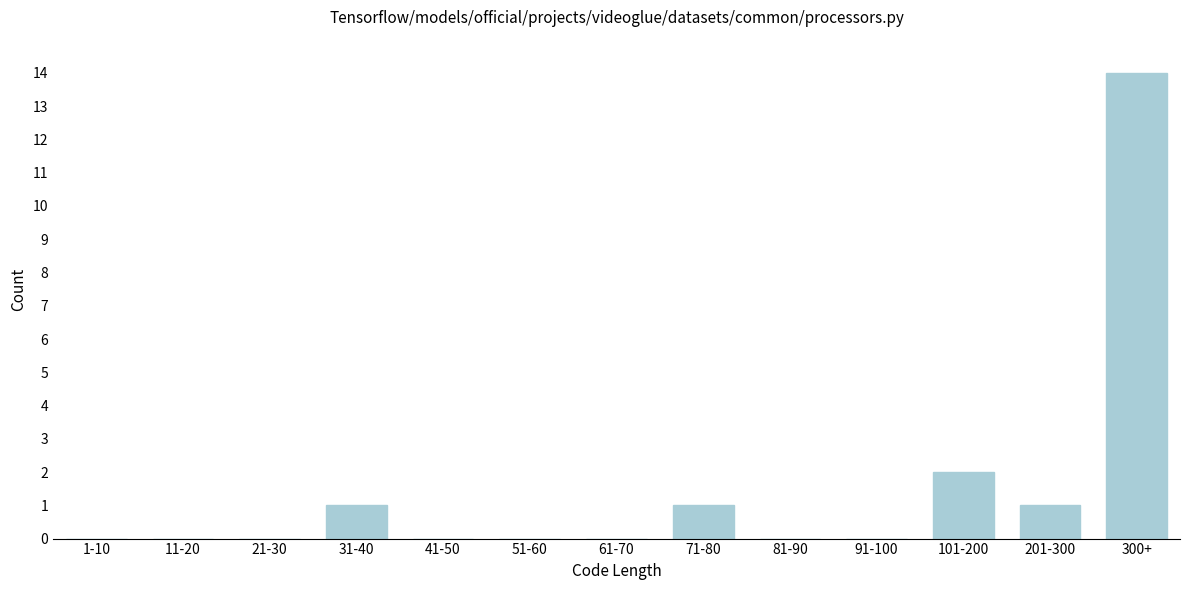

Reading left to right, list all the values displayed in this chart.

1-10=0	11-20=0	21-30=0	31-40=1	41-50=0	51-60=0	61-70=0	71-80=1	81-90=0	91-100=0	101-200=2	201-300=1	300+=14